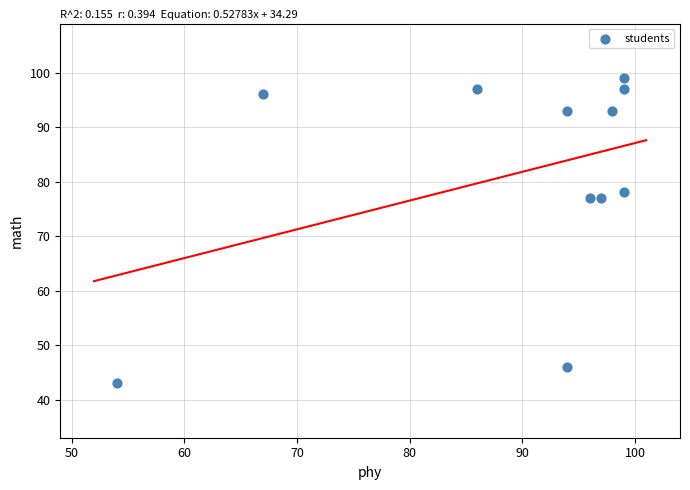

What is the average Y value?

81